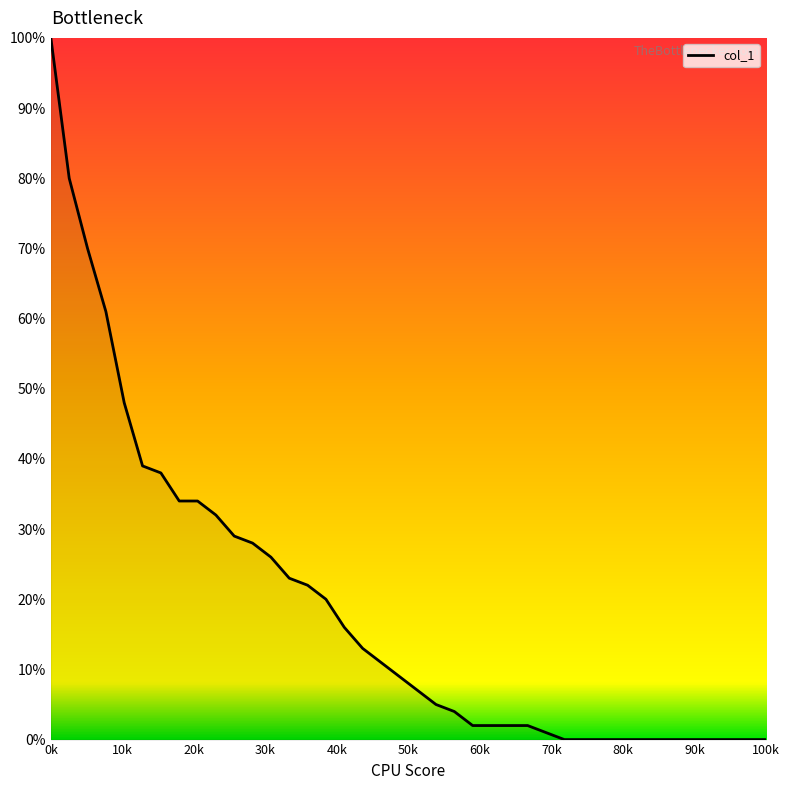

Is this an area chart (filled region under the line)?

No